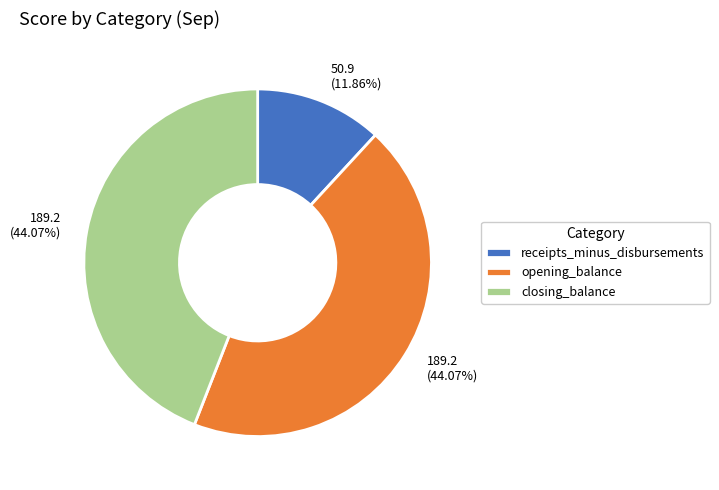

What percentage is NOT represented by opening_balance?

55.9%